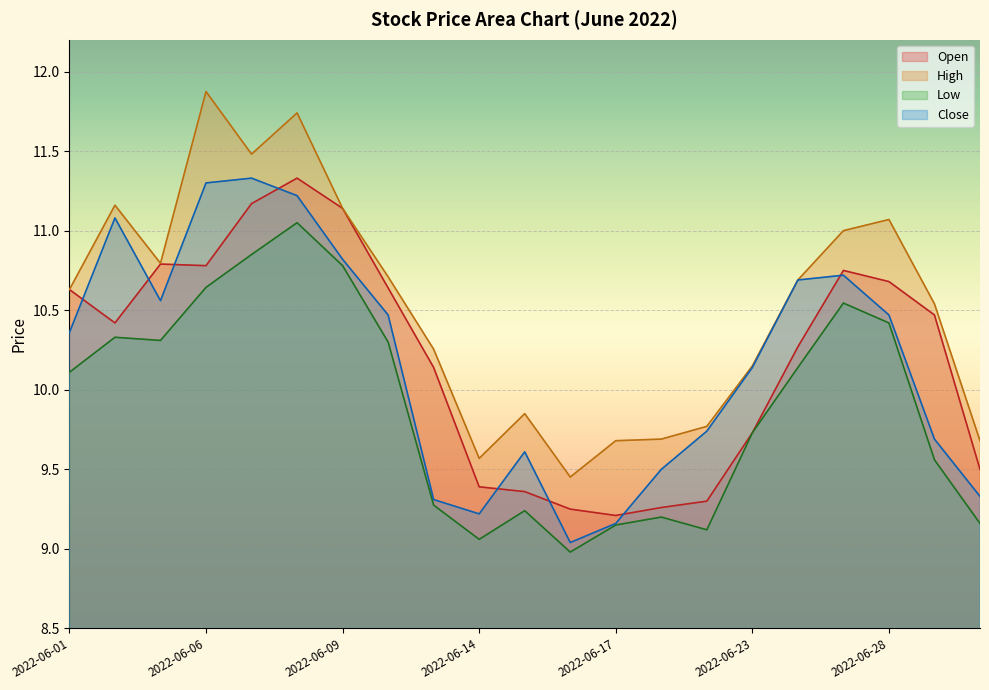

True or false: Open and Low cross at least once.

False